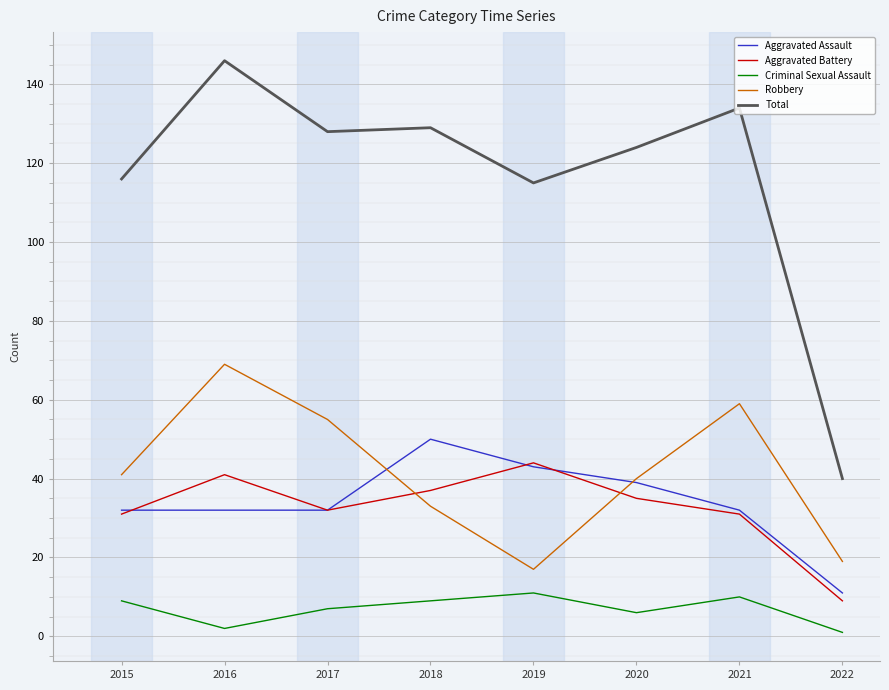

How many lines are shown in the chart?

5